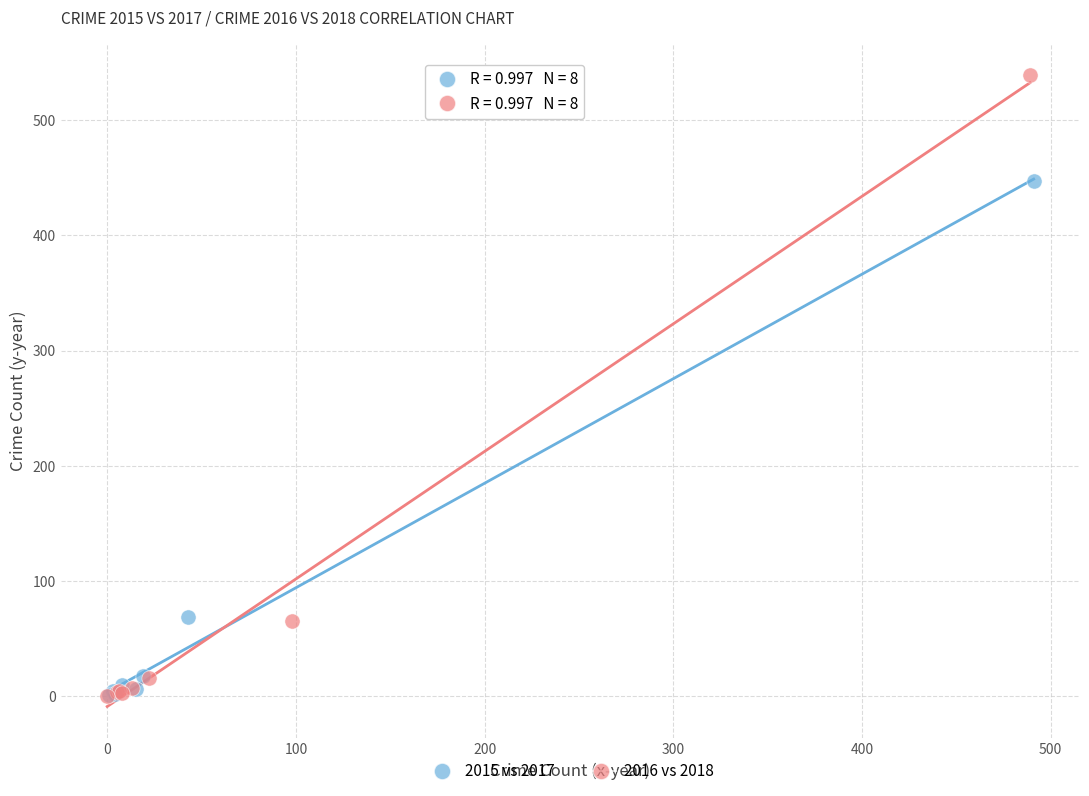

Which series has the largest Y range (max minus min)?

2016 vs 2018